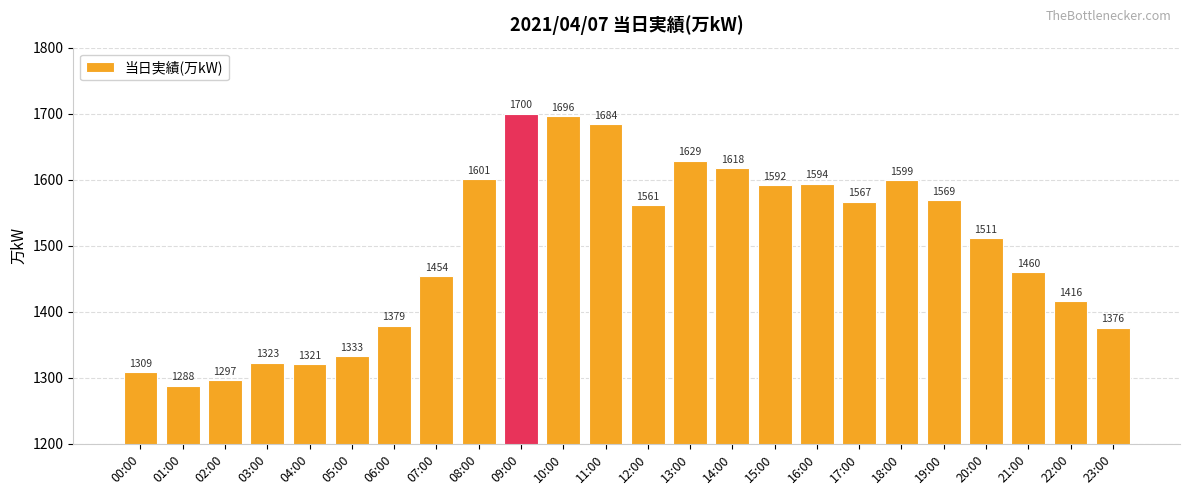

Reading left to right, extract all data points from this chart.

1309	1288	1297	1323	1321	1333	1379	1454	1601	1700	1696	1684	1561	1629	1618	1592	1594	1567	1599	1569	1511	1460	1416	1376